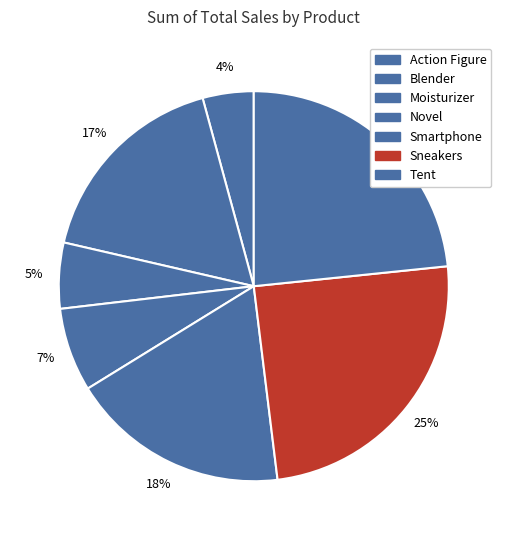

What percentage is the Blender slice, to the nearest percent?

17%